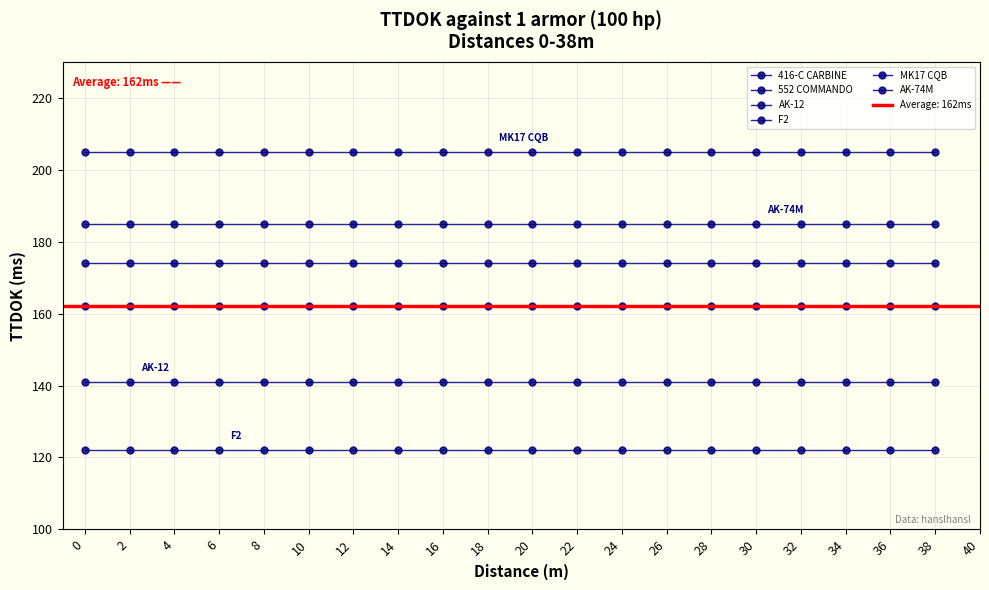

At 34, list the series in order from smallest to largest.

F2, AK-12, 416-C CARBINE, 552 COMMANDO, AK-74M, MK17 CQB